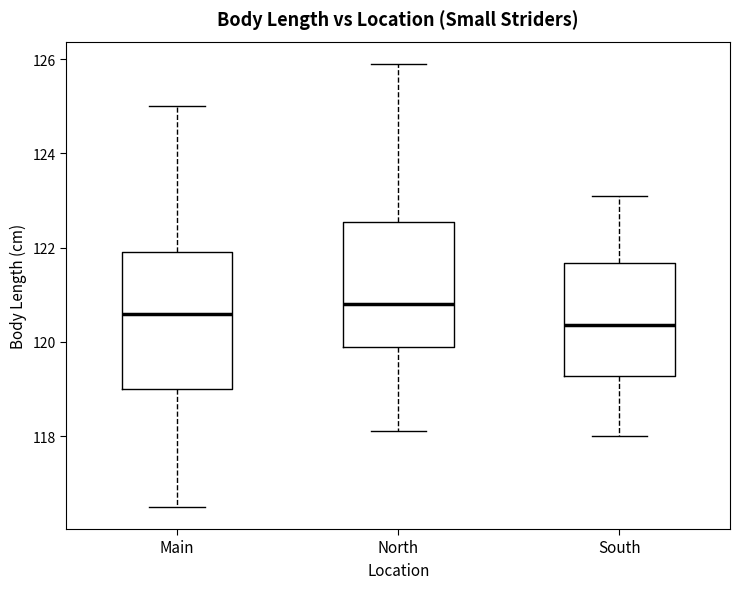

Which box's median line is the lowest?

South